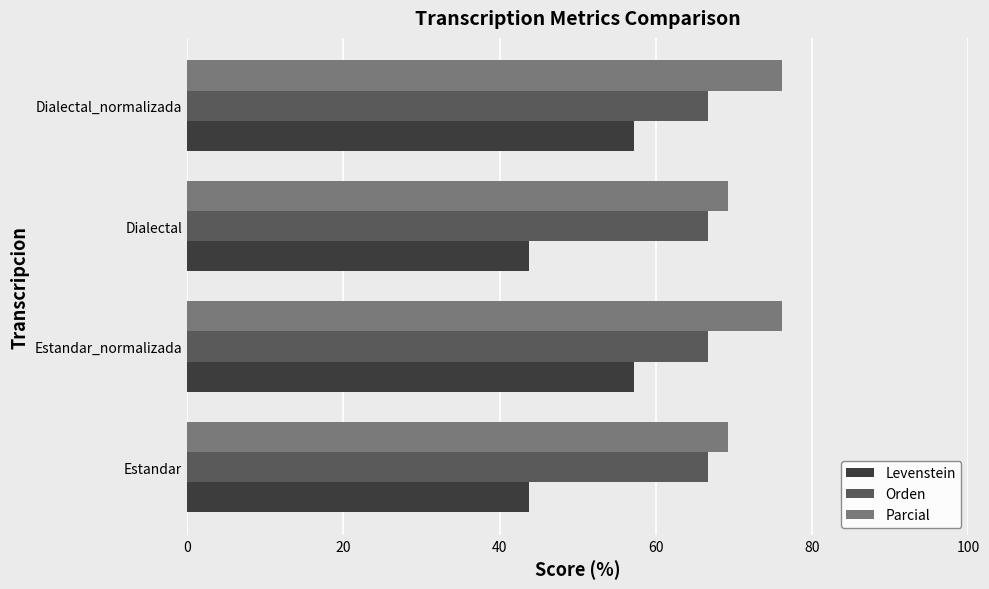

Which series has the widest spread of values?

Levenstein